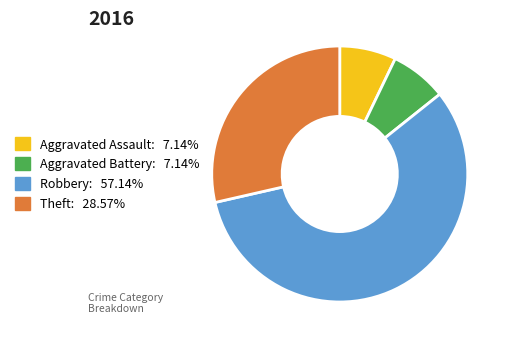

Is the sum of Aggravated Assault: 7.14% and Theft: 28.57% greater than half?

No